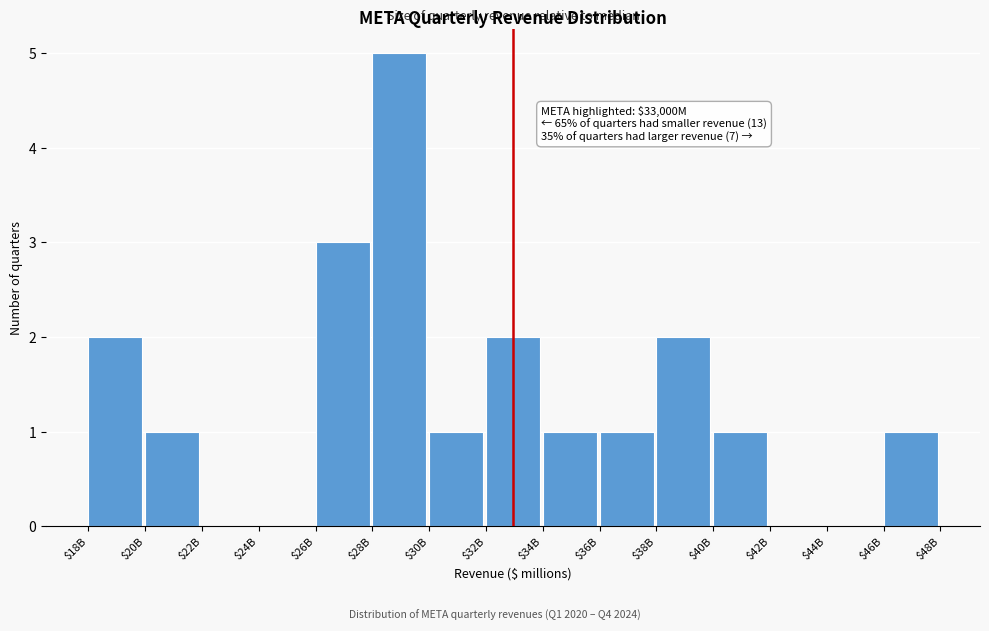

Is it true that the value at $34B is 1?

True